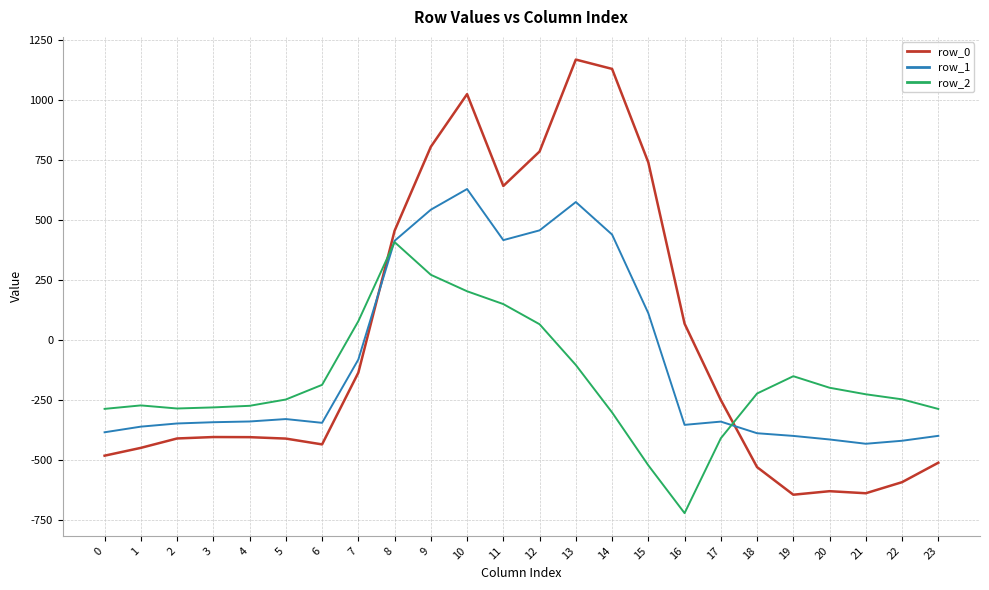

True or false: row_1 has a value of -144.1 at 7.

False